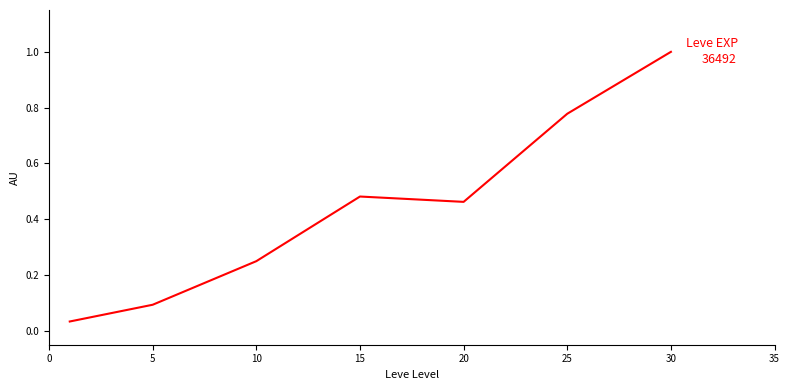

True or false: there are more than 1 points higher than both neighbors.

False